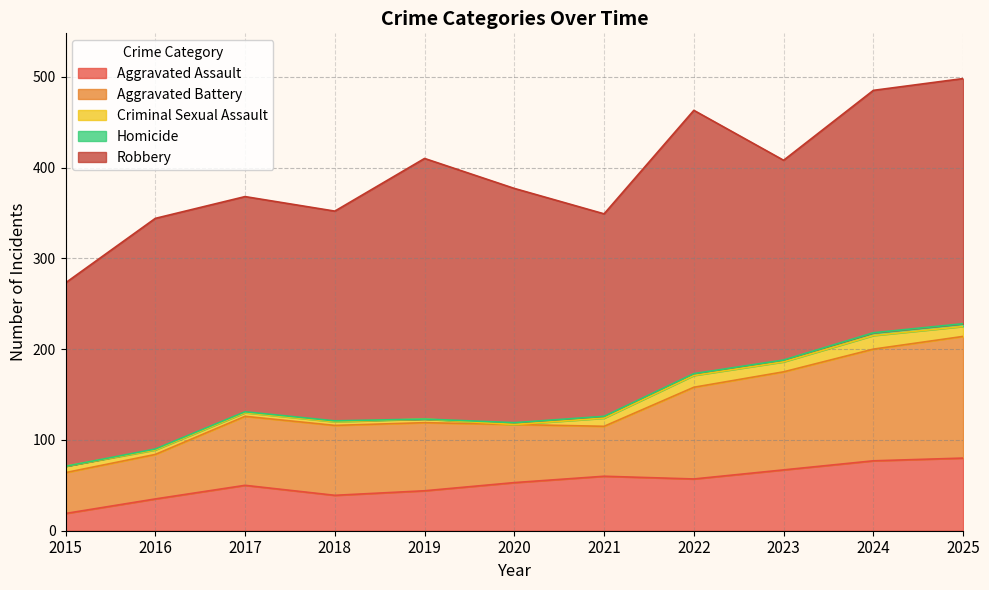

What is the value of the Robbery point at the 9th from the left?

220